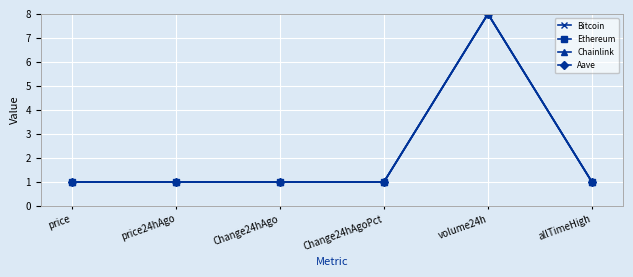

Between volume24h and allTimeHigh, which series saw the biggest shift?

Chainlink